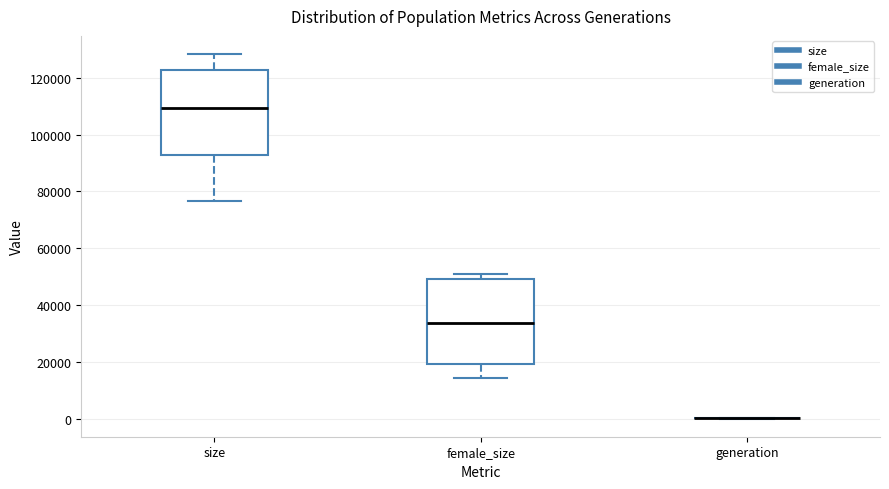

Reading left to right, transcribe this box plot: for each box, give where its median line is, the range the box spans, and where its two whiskers end, as read against the y-axis. The values are not printed on the chart, so give them approximately, as read against the axis.

size: median 110000, box 92000 to 122000, whiskers 76000 to 128000
female_size: median 34000, box 20000 to 50000, whiskers 14000 to 52000
generation: box collapsed to a line at 0, whiskers 0 to 0